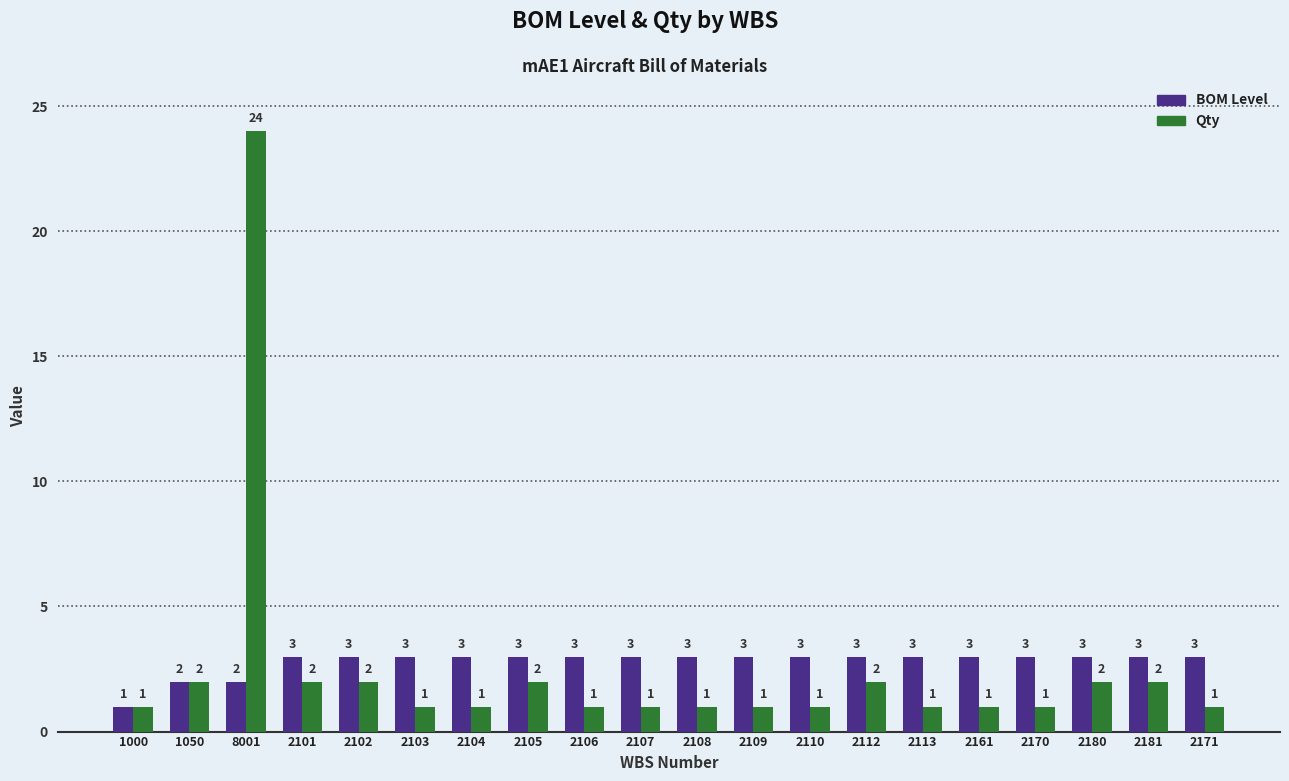

List the series in order of their peak value, lowest first.

BOM Level, Qty